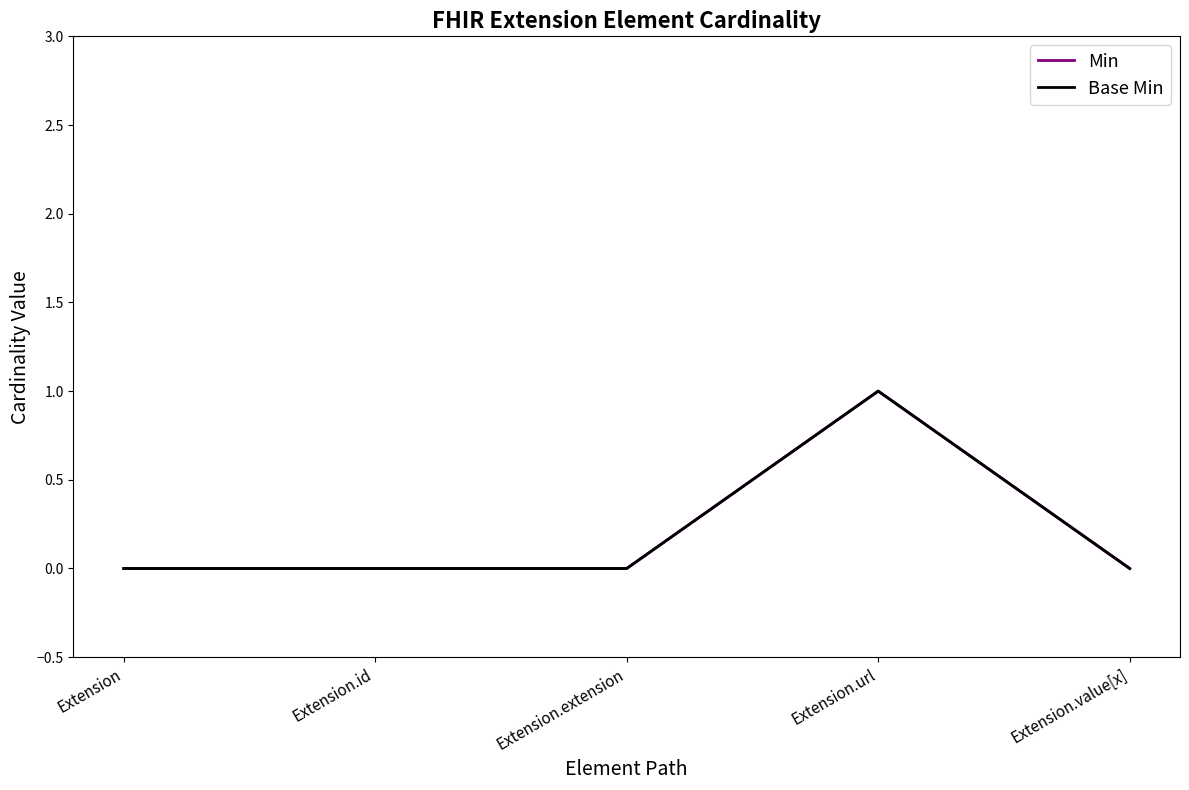

At which category does Min reach its first local peak?

Extension.url